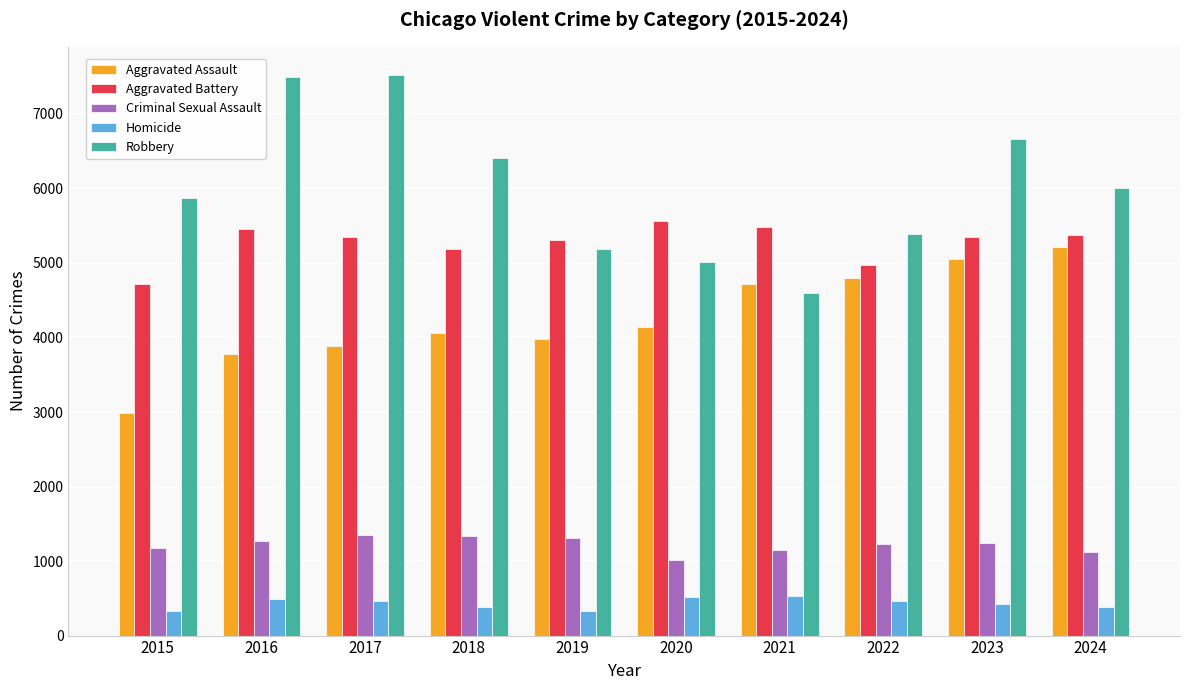

What is the sum of the Homicide values at 2020 and 2024?

905